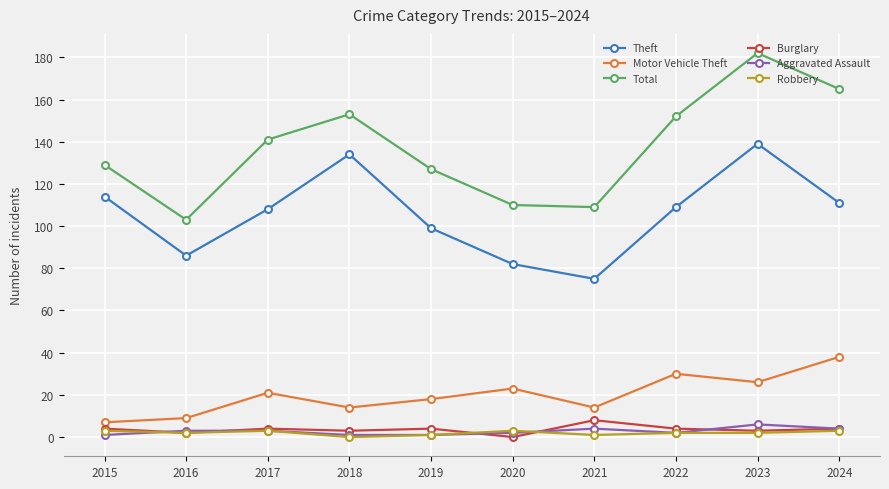

True or false: Total and Theft cross at least once.

False